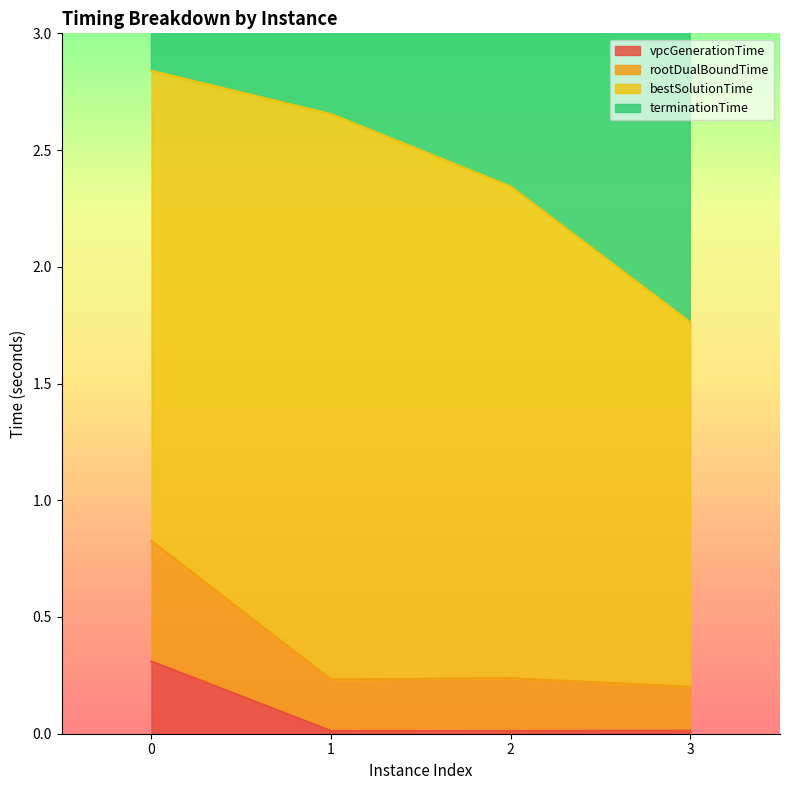

At which label does rootDualBoundTime reach its minimum?

3